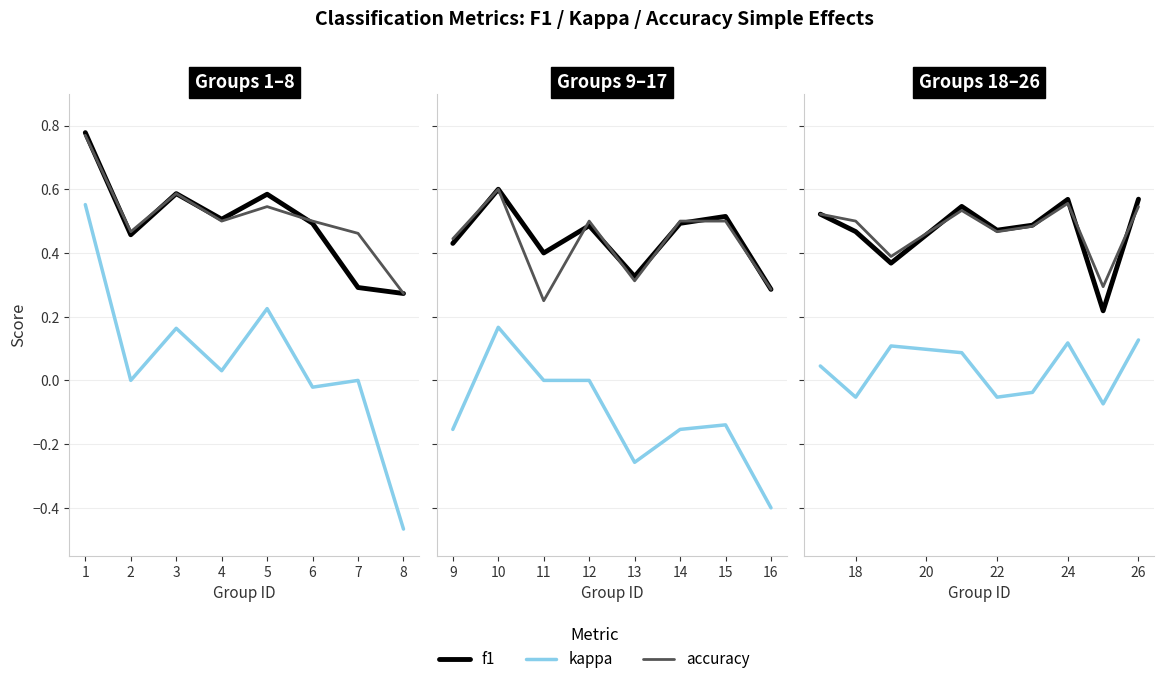

Rank the categories by f1 value from highest to lowest.

1, 3, 5, 4, 6, 2, 7, 8